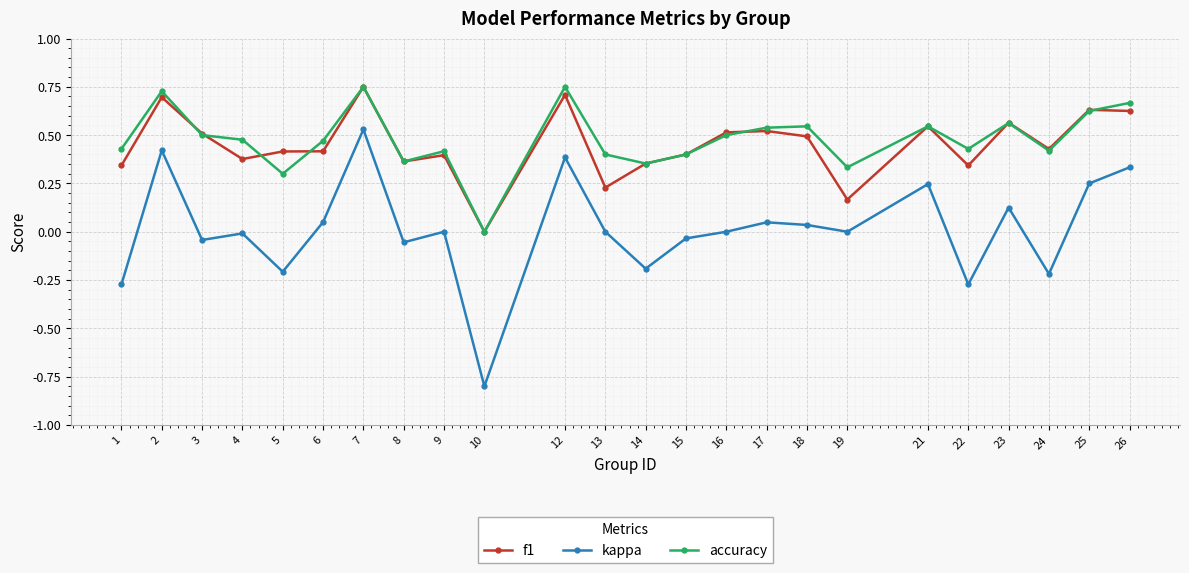

In kappa, how many points are higher than both neighbors (excluding endpoints)?

8